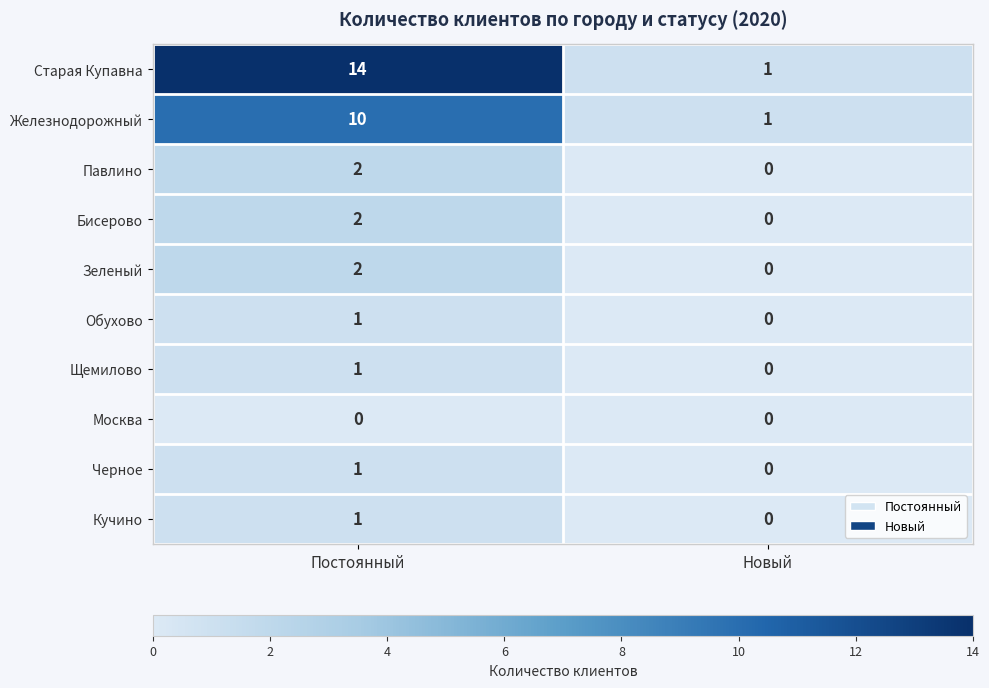

What is the spread (max minus min) of values at Новый?

1